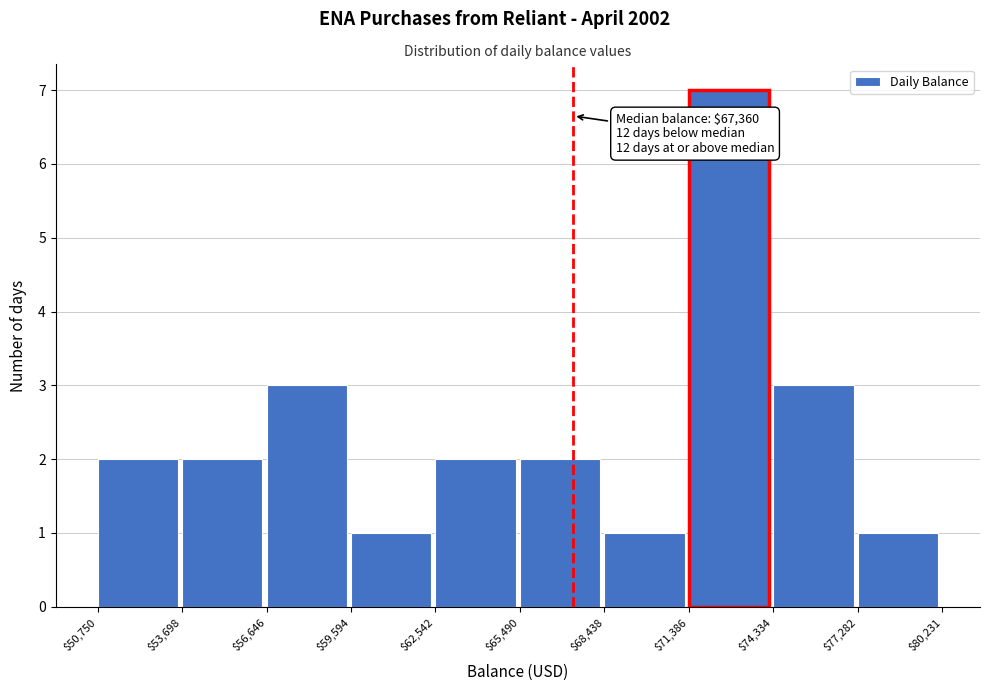

Which range on the x-axis has the tallest bar?

$71,386 to $74,334